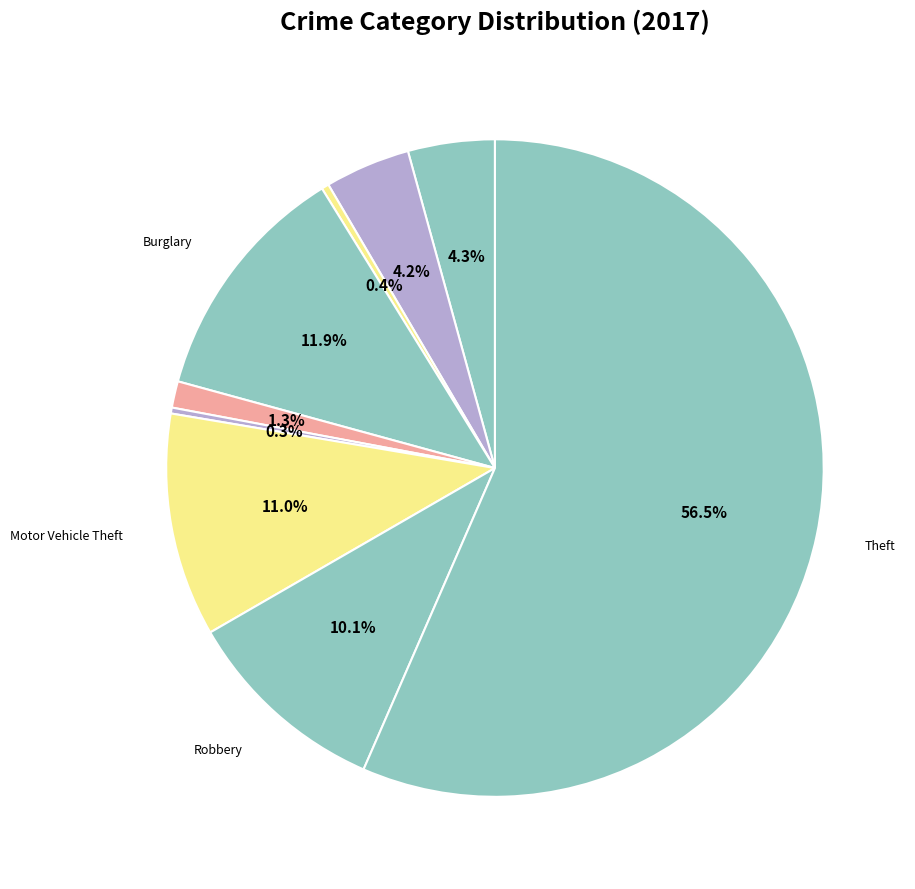

How many slices are in this pie chart?

9